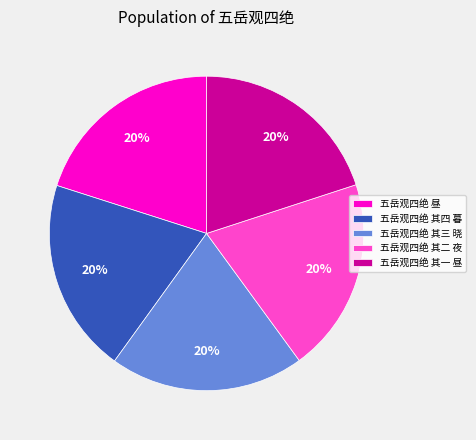

Combined, do 五岳观四绝 昼 and 五岳观四绝 其一 昼 account for over 50%?

No